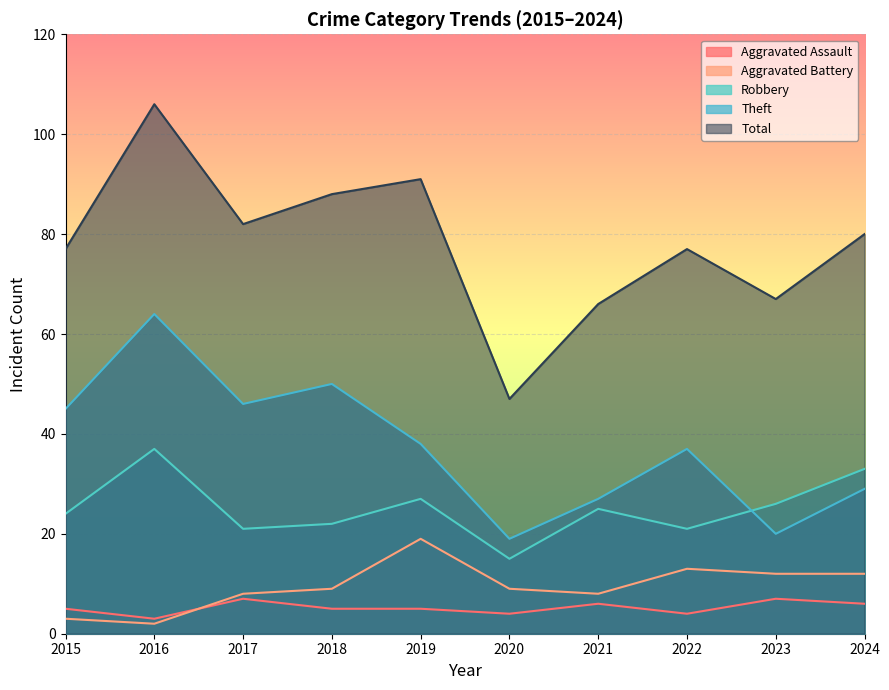

At how many categories does at least one series exceed 16?

10